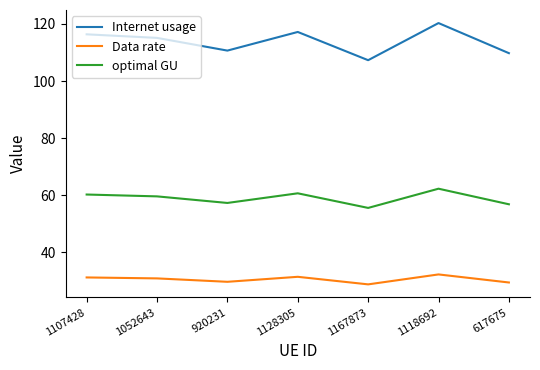

What position from the right is 920231?

5